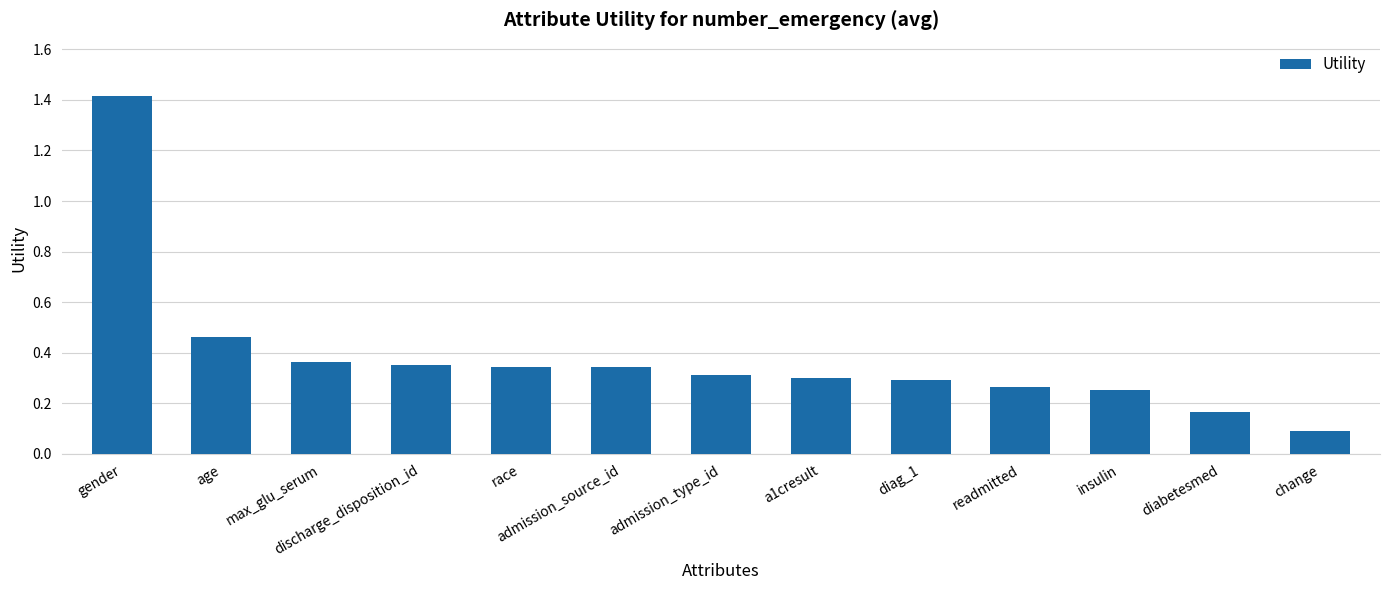

At which label is the value closest to 0?

change